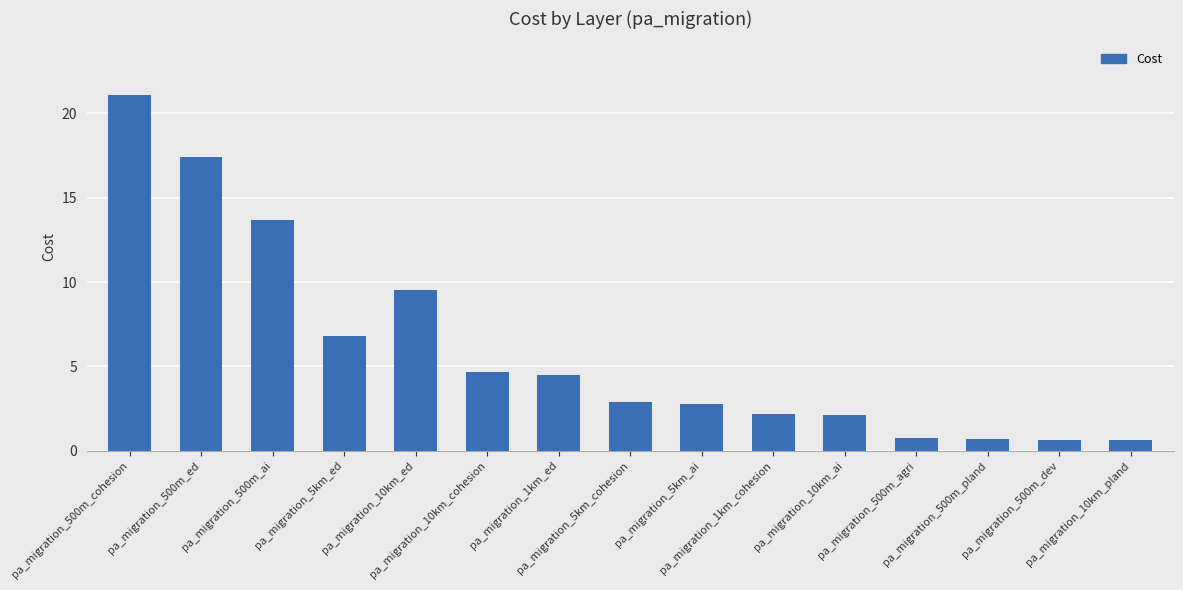

What is the maximum value shown in the chart?

21.1